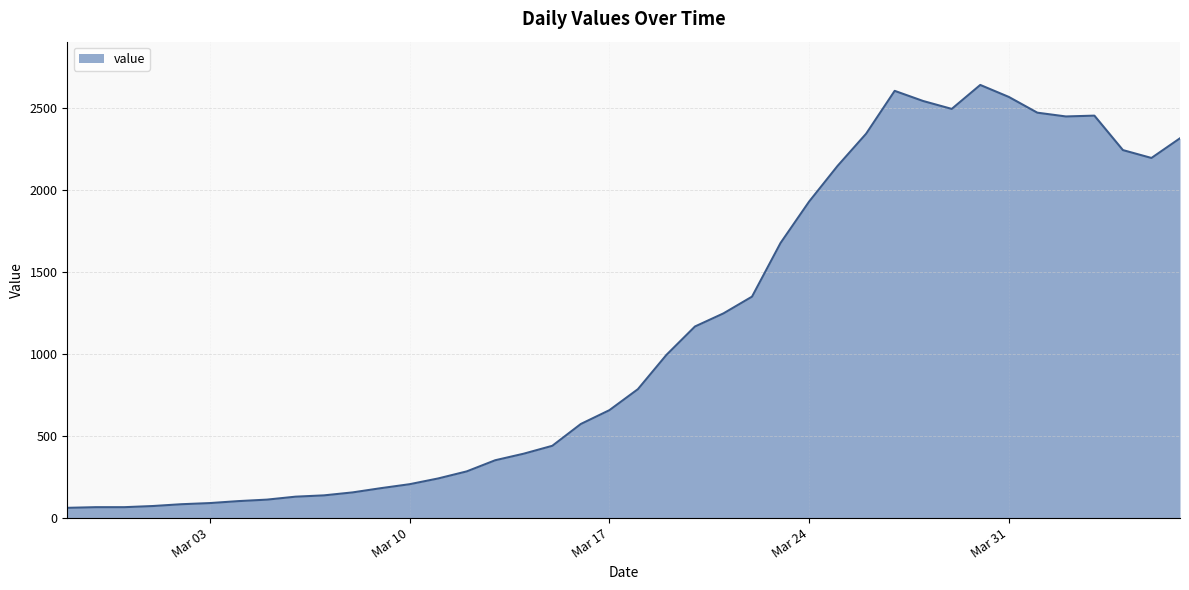

What is the difference between the maximum and minimum values?

2577